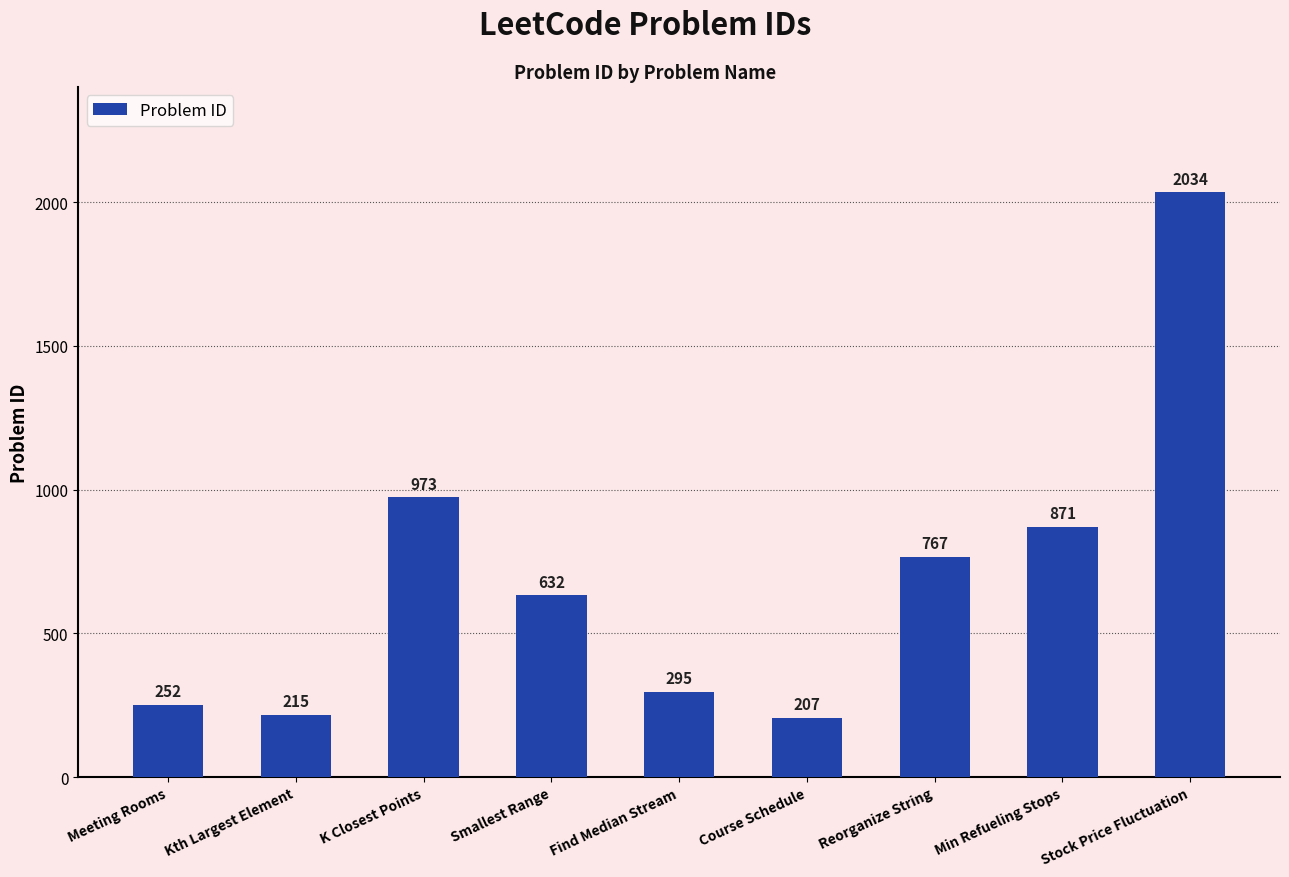

At which label does the data first exceed 632?

K Closest Points